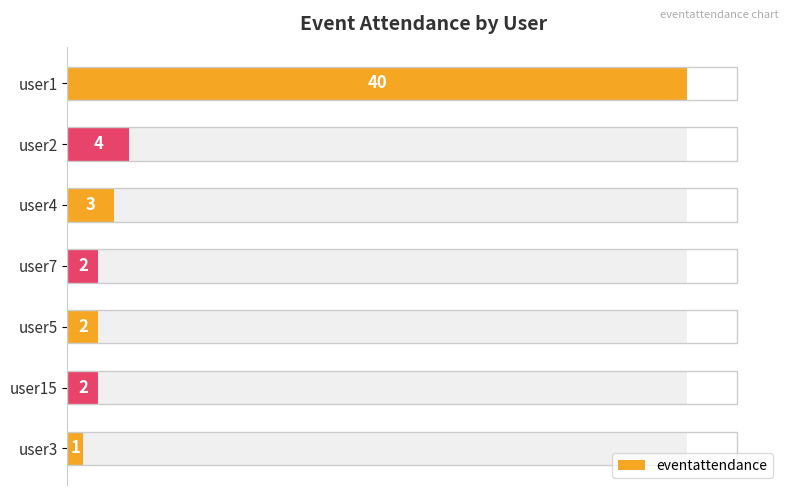

The value at user2 is 6. True or false?

False